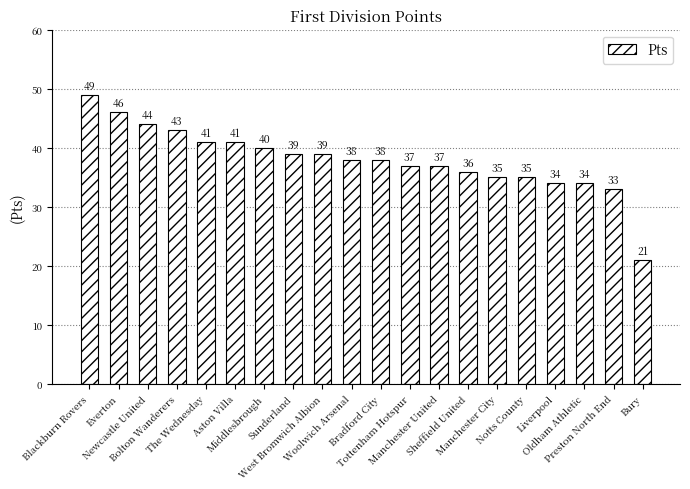

What is the maximum value shown in the chart?

49